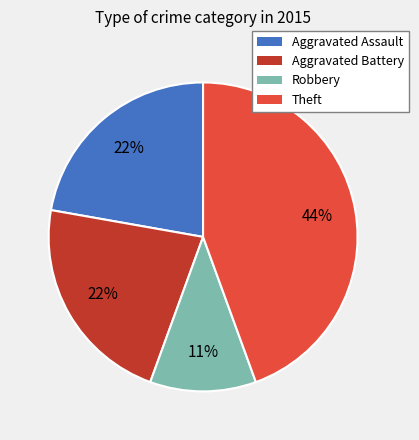

To the nearest percent, what portion does Aggravated Battery represent?

22%